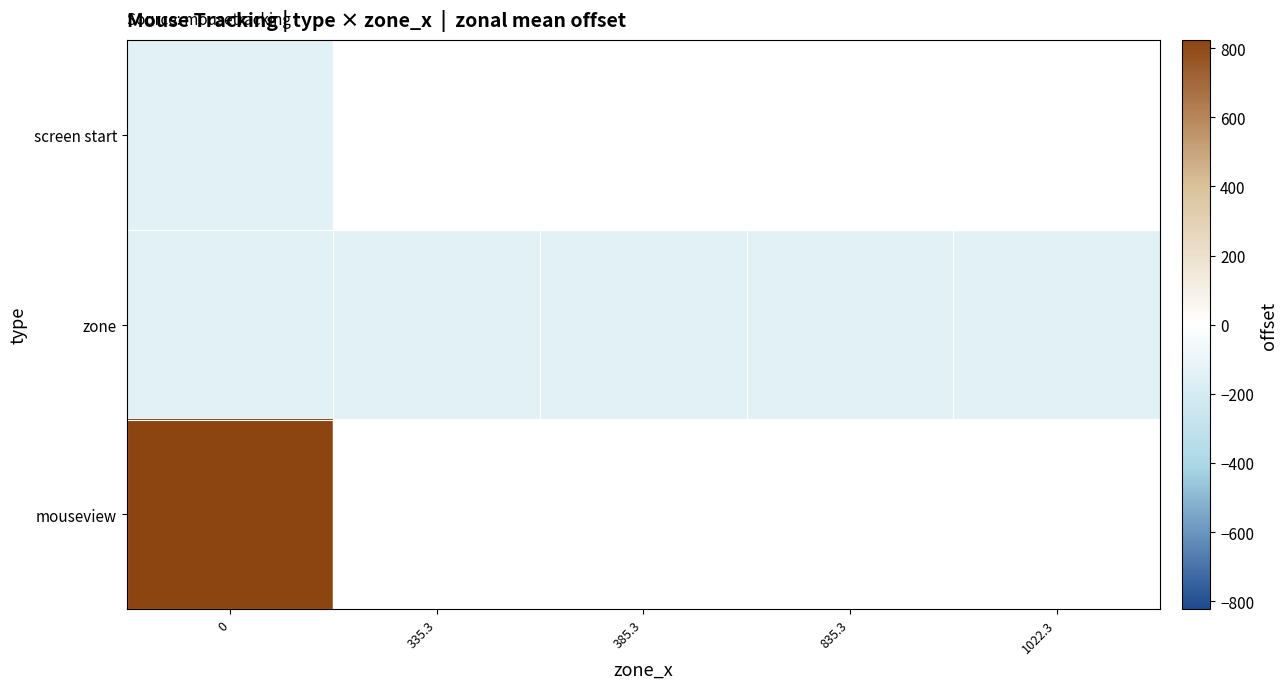

What is the maximum value for mouseview?

823.9